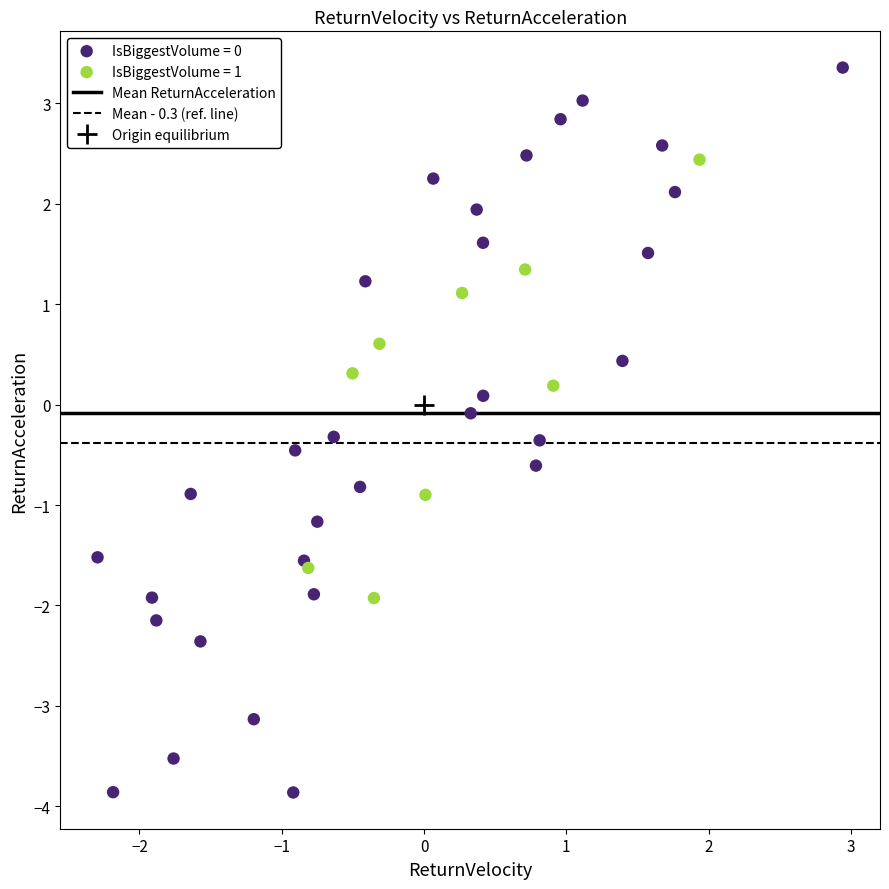

Which series reaches the minimum Y coordinate?

IsBiggestVolume = 0